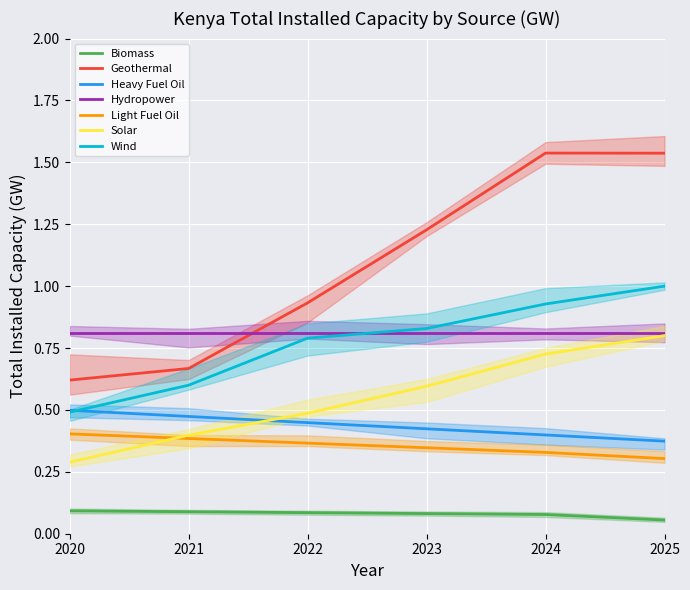

After their last crossing, which series has the higher values: Hydropower or Geothermal?

Geothermal